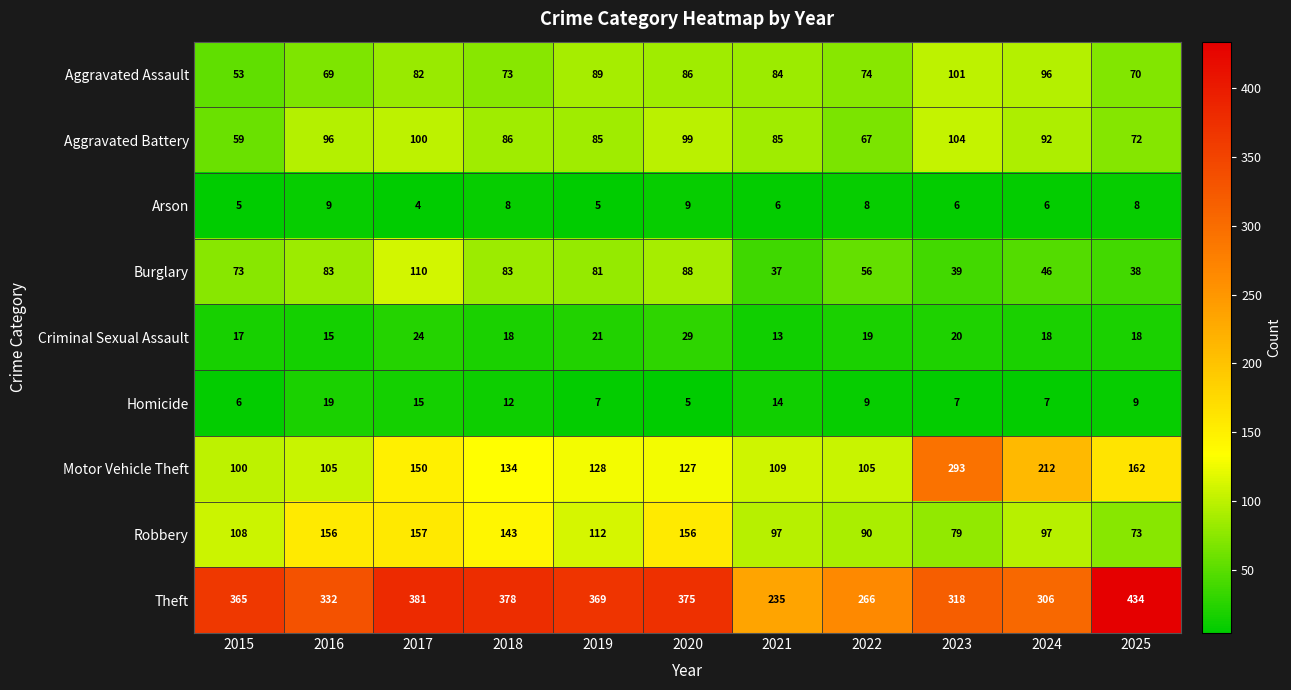

Is it true that Criminal Sexual Assault equals 13 at 2021?

True